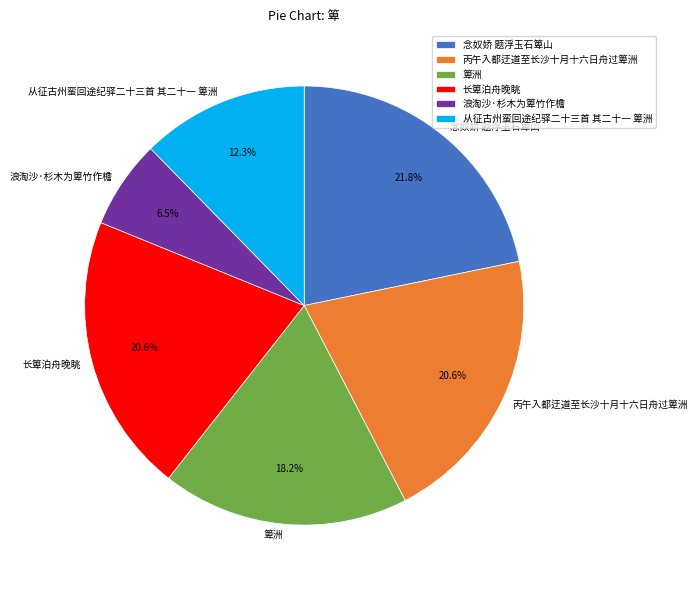

What percentage do 从征古州蛮回途纪驿二十三首 其二十一 箄洲 and 长箄泊舟晚眺 together represent?

32.9%